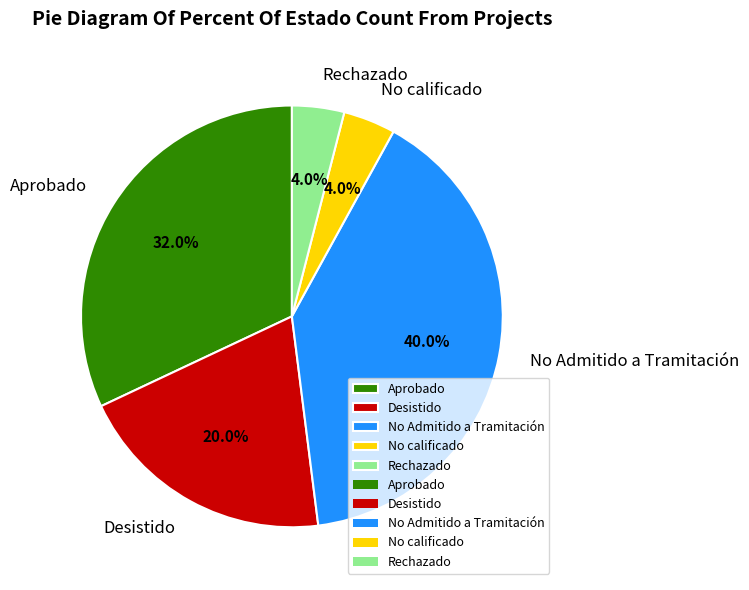

What is the total percentage of Aprobado and Rechazado?

36.0%